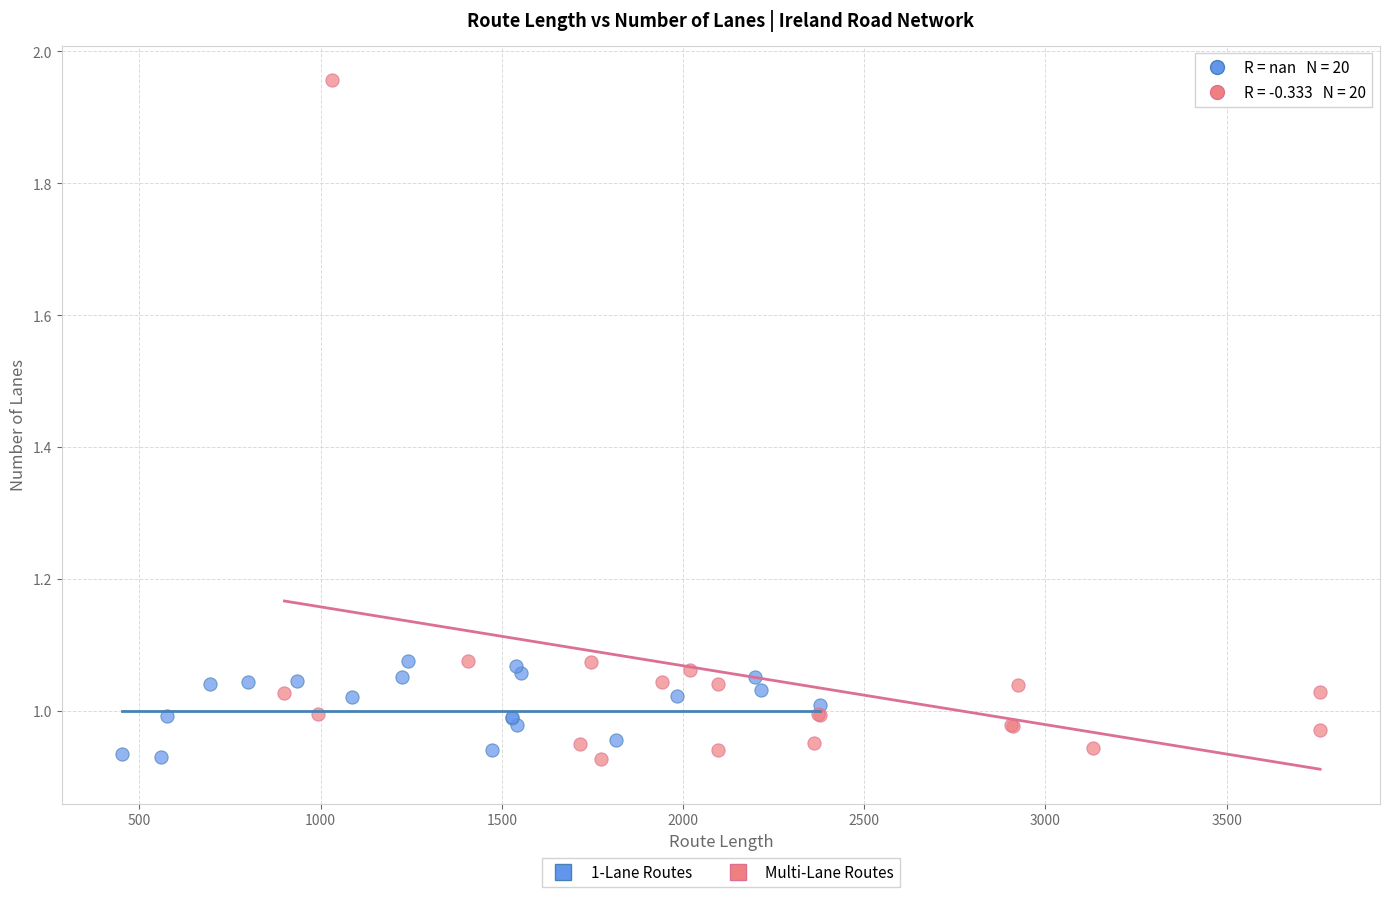

Which series has the largest Y range (max minus min)?

Multi-Lane Routes